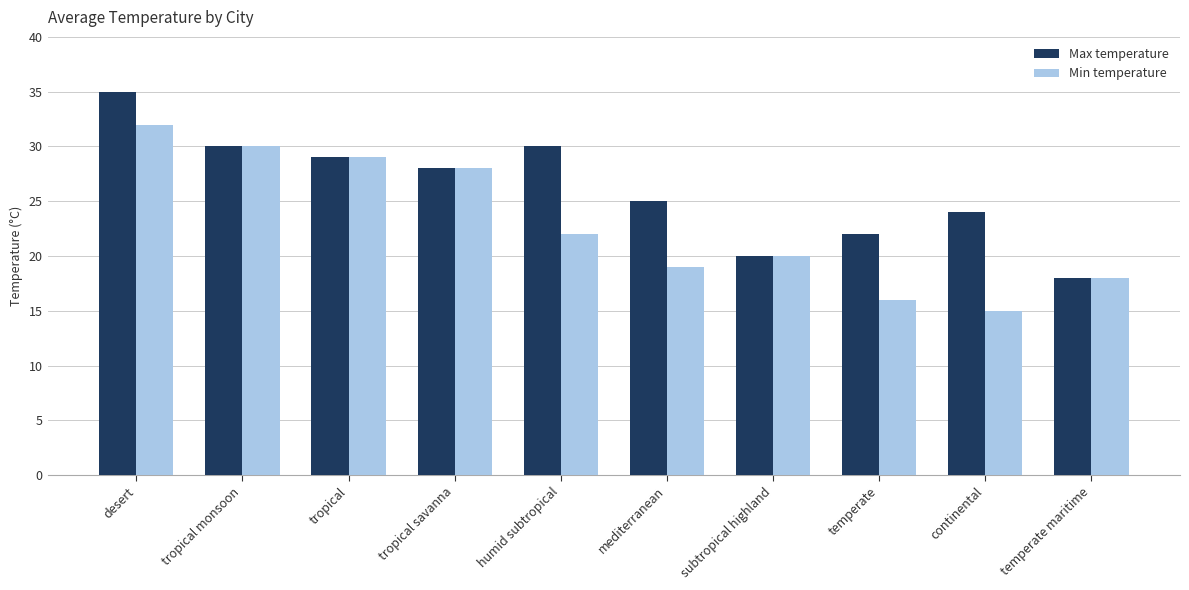

Where is Max temperature nearest to the value 26?

mediterranean